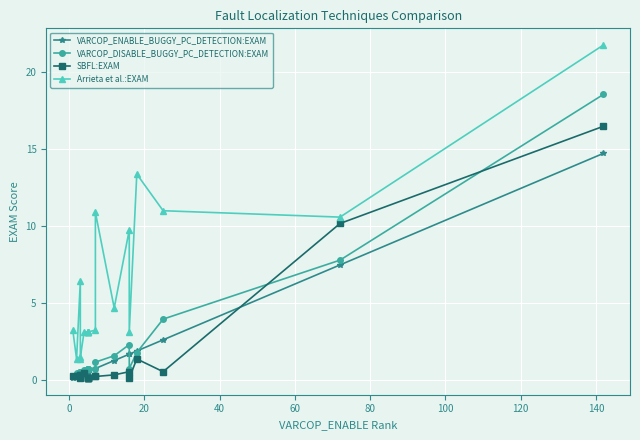

What is the value of the Arrieta et al.:EXAM point at the 6th from the left?

3.1